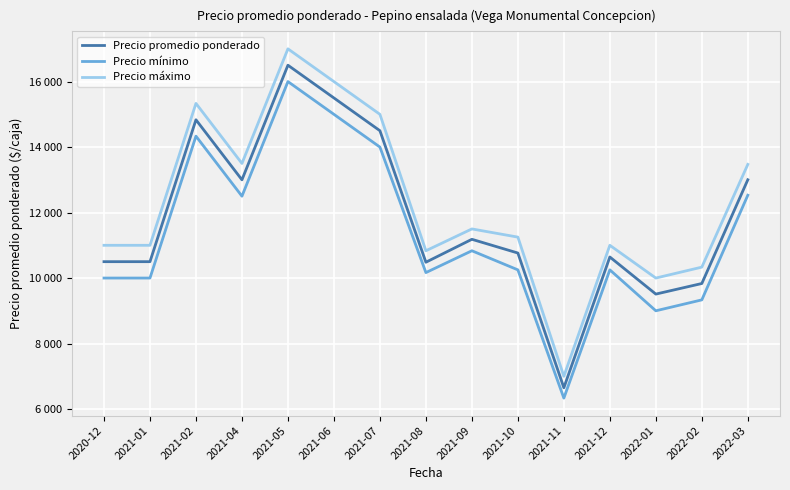

What is the label of the 4th point from the left?

2021-04